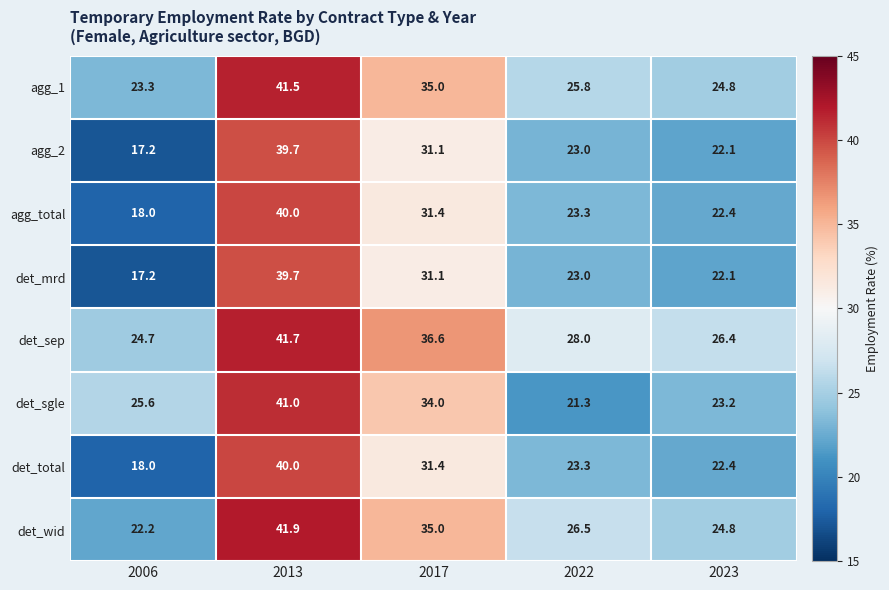

What is the difference between the agg_1 values at 2022 and 2013?

15.7